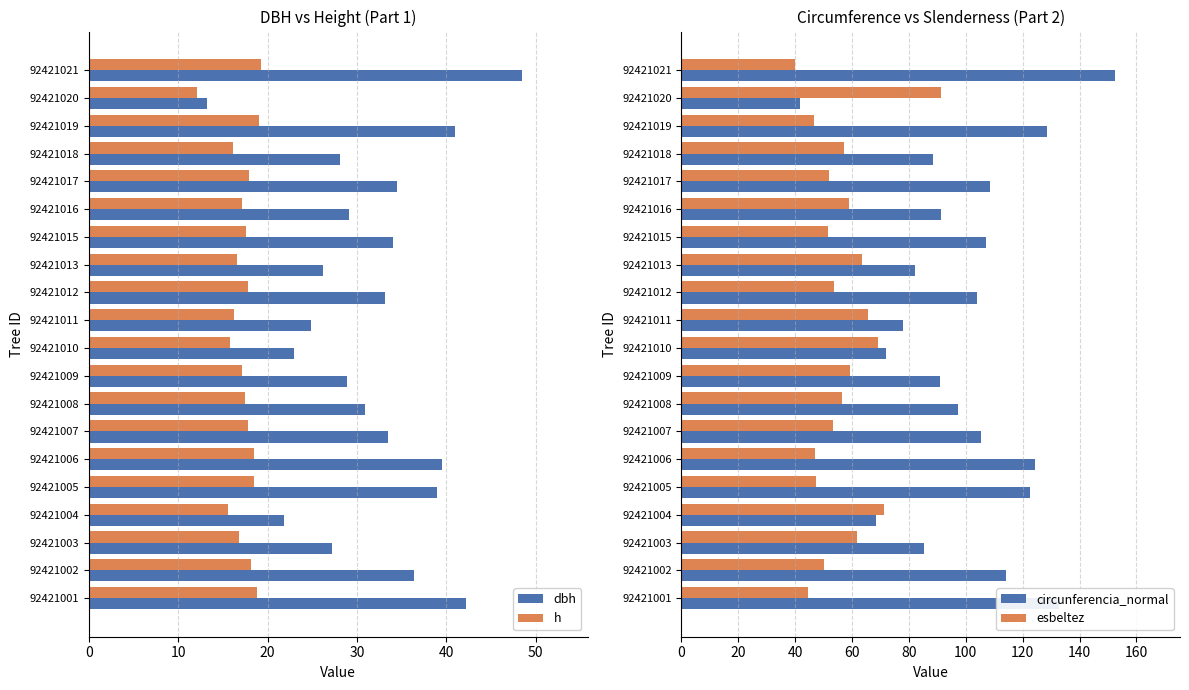

Reading left to right, what are all the values shown in this chart?

dbh: 42.2	36.4	27.2	21.8	39.0	39.6	33.5	30.9	28.9	22.9	24.8	33.1	26.2	34.1	29.1	34.5	28.1	41.0	13.3	48.5
h: 18.8	18.2	16.8	15.5	18.5	18.5	17.8	17.4	17.1	15.8	16.3	17.8	16.6	17.6	17.1	17.9	16.1	19.1	12.1	19.3
circunferencia_normal: 132.7	114.2	85.3	68.5	122.4	124.3	105.3	97.2	90.9	72.1	78.0	104.0	82.2	107.0	91.3	108.3	88.4	128.7	41.7	152.4
esbeltez: 44.5	50.0	61.7	71.1	47.4	46.9	53.1	56.3	59.1	69.0	65.6	53.6	63.3	51.6	58.9	52.0	57.3	46.6	91.1	39.8